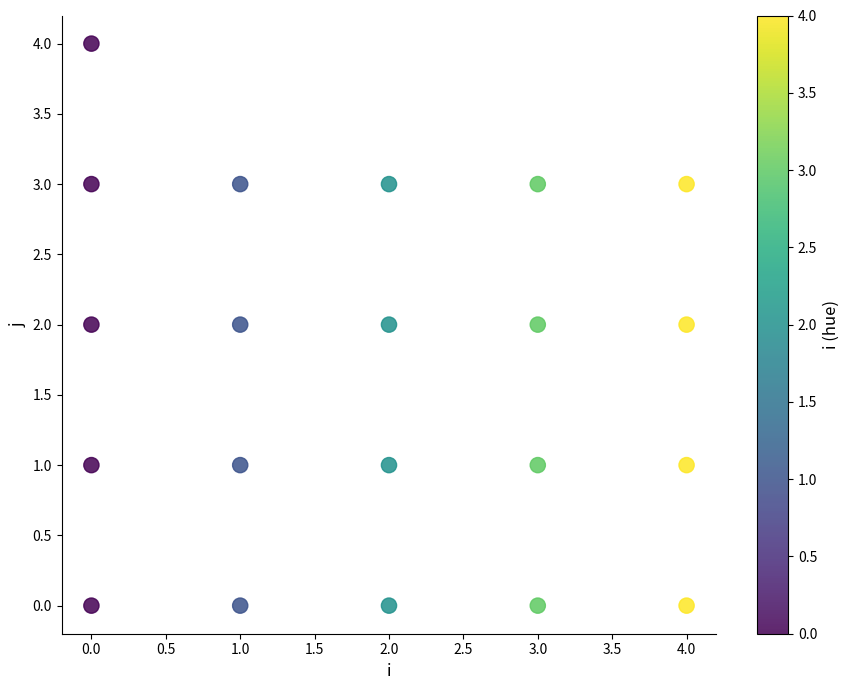

What is the range of X values (max minus min)?

4